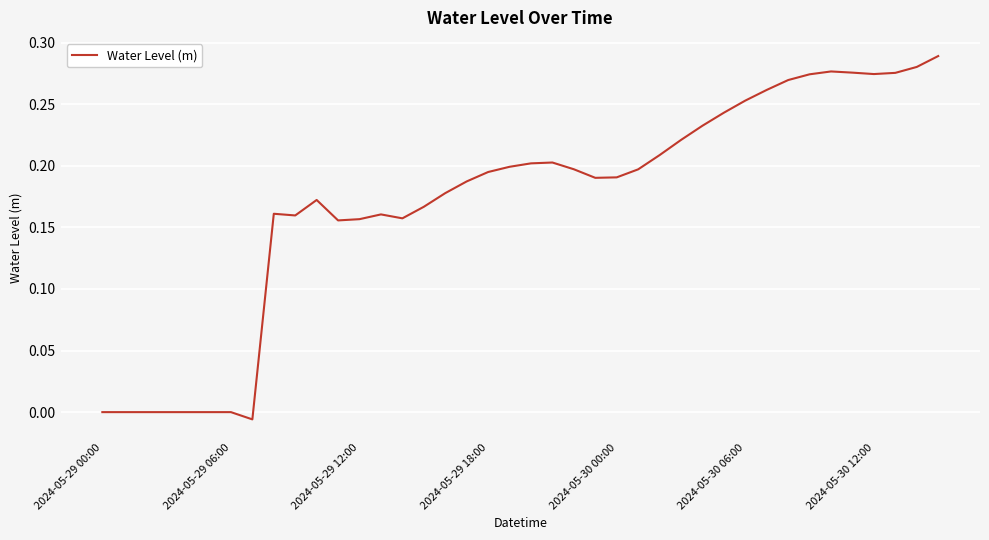

What is the sum of all values?

6.9